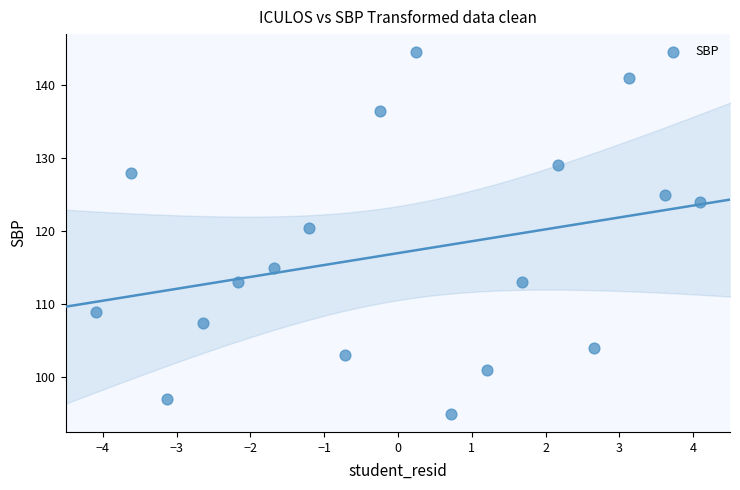

What is the range of Y values (max minus min)?

49.5